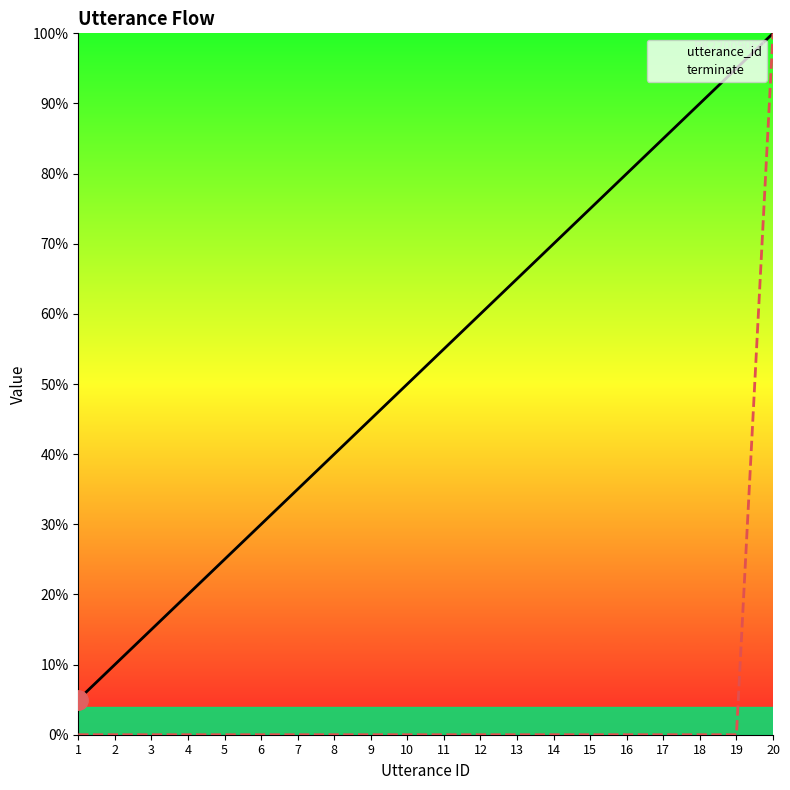

The value of utterance_id at 14 is 105.9. True or false?

False